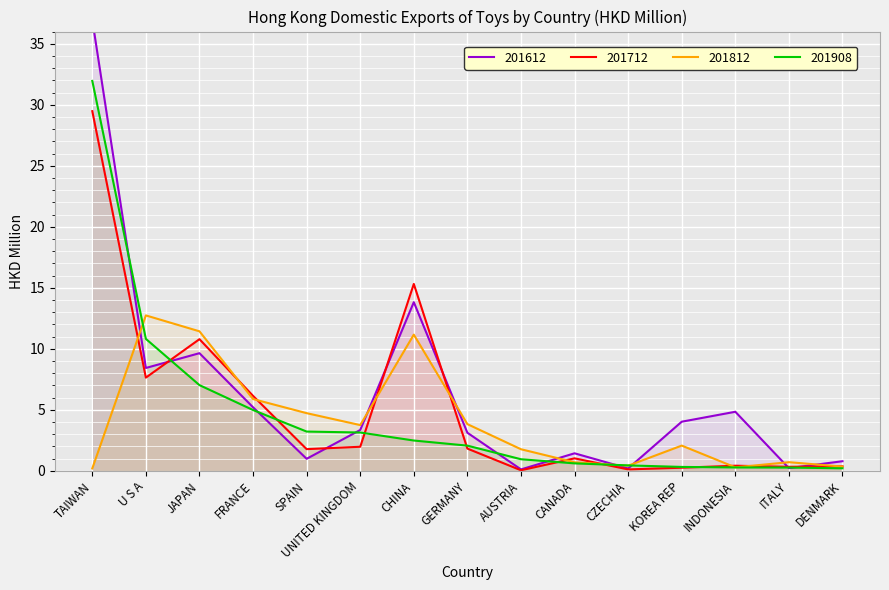

Is it true that 201712 equals 0.2 at INDONESIA?

False